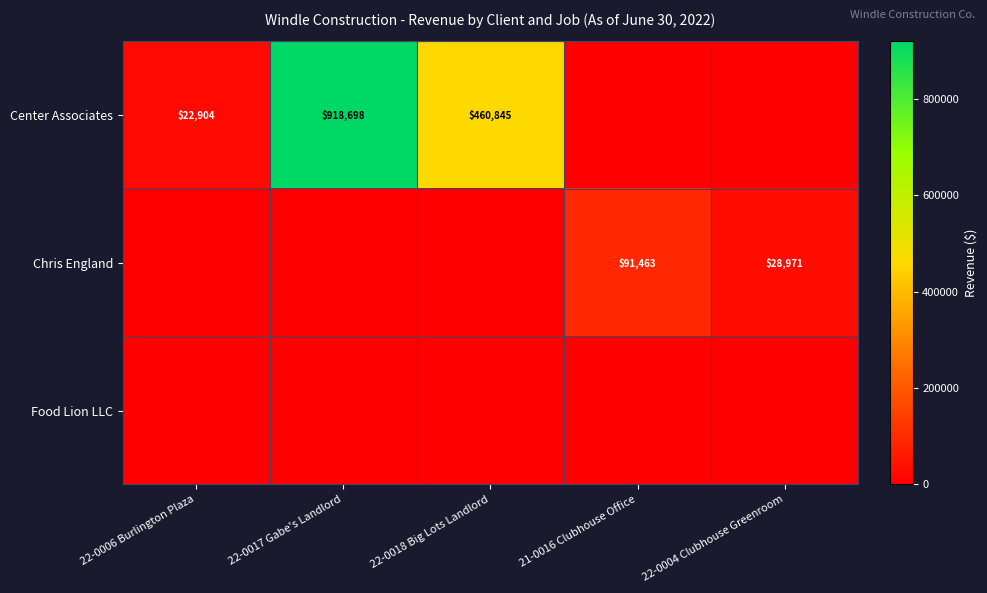

The value of Center Associates at 22-0017 Gabe's Landlord is 918698. True or false?

True